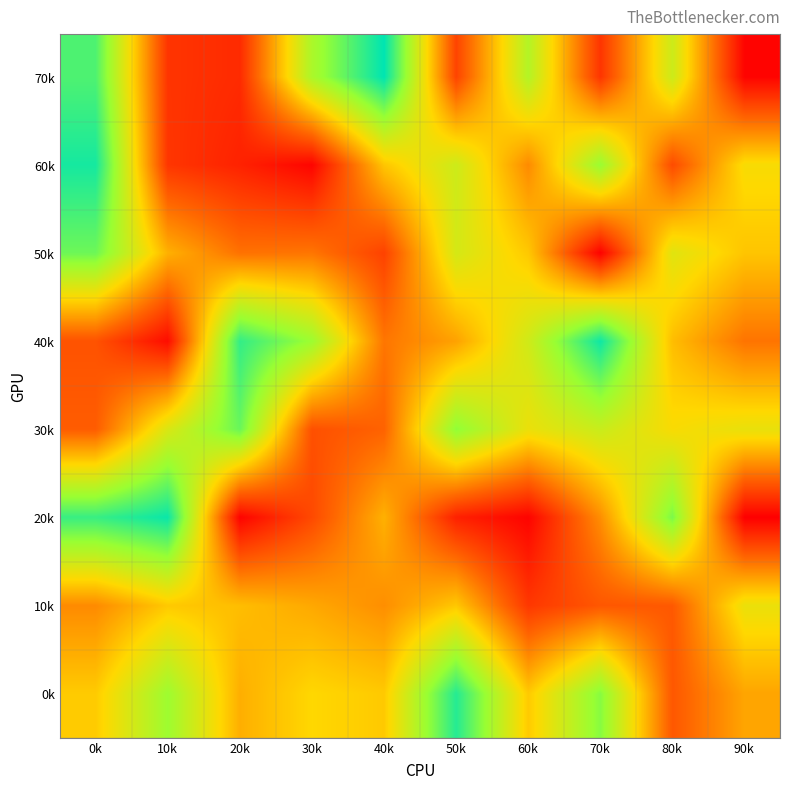

Reading left to right, what are all the values shown in this chart?

70k: 0k=860654	10k=128586	20k=104536	30k=695238	40k=987658	50k=166116	60k=676140	70k=129651	80k=619042	90k=10219
60k: 0k=951752	10k=132285	20k=84052	30k=12809	40k=453499	50k=616079	60k=327074	70k=736345	80k=183775	90k=511743
50k: 0k=810431	10k=408388	20k=273172	30k=281628	40k=161444	50k=597793	60k=459165	70k=6286	80k=568755	90k=451676
40k: 0k=201246	10k=32185	20k=903775	30k=729266	40k=282924	50k=376823	60k=610207	70k=962970	80k=435283	90k=278034
30k: 0k=224950	10k=584514	20k=817808	30k=195639	40k=239366	50k=754664	60k=542531	70k=626158	80k=509000	90k=548858
20k: 0k=895515	10k=969722	20k=10168	30k=178930	40k=409560	50k=81649	60k=9978	70k=333786	80k=788404	90k=731
10k: 0k=327161	10k=460470	20k=436420	30k=391153	40k=335174	50k=458458	60k=136543	70k=212831	80k=216009	90k=543421
0k: 0k=465315	10k=727623	20k=404651	30k=492639	40k=462563	50k=927463	60k=462570	70k=769295	80k=212546	90k=384024